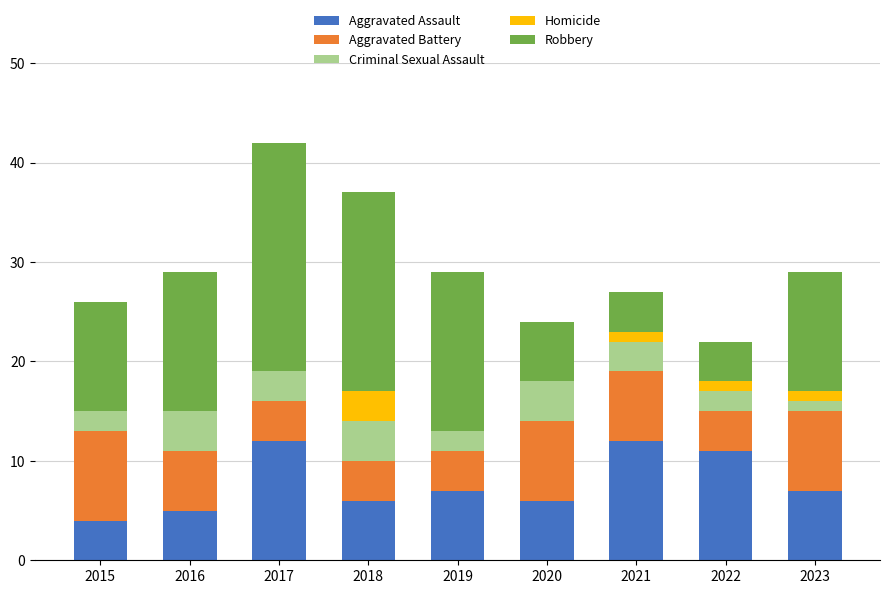

What is the maximum value for Aggravated Assault?

12